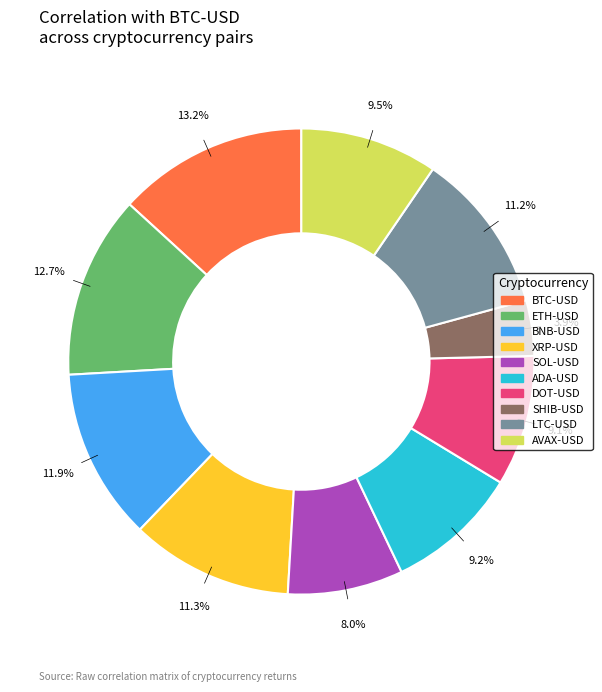

How many slices are in this pie chart?

10